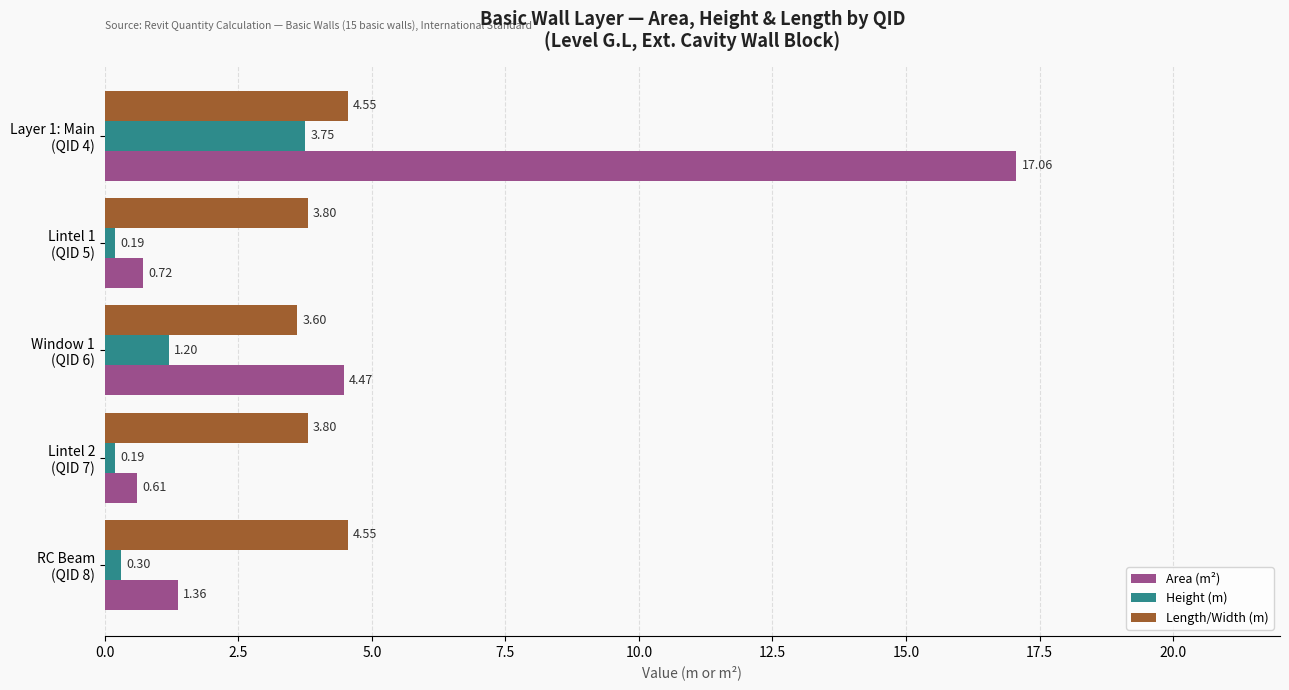

At how many categories does at least one series exceed 13?

1